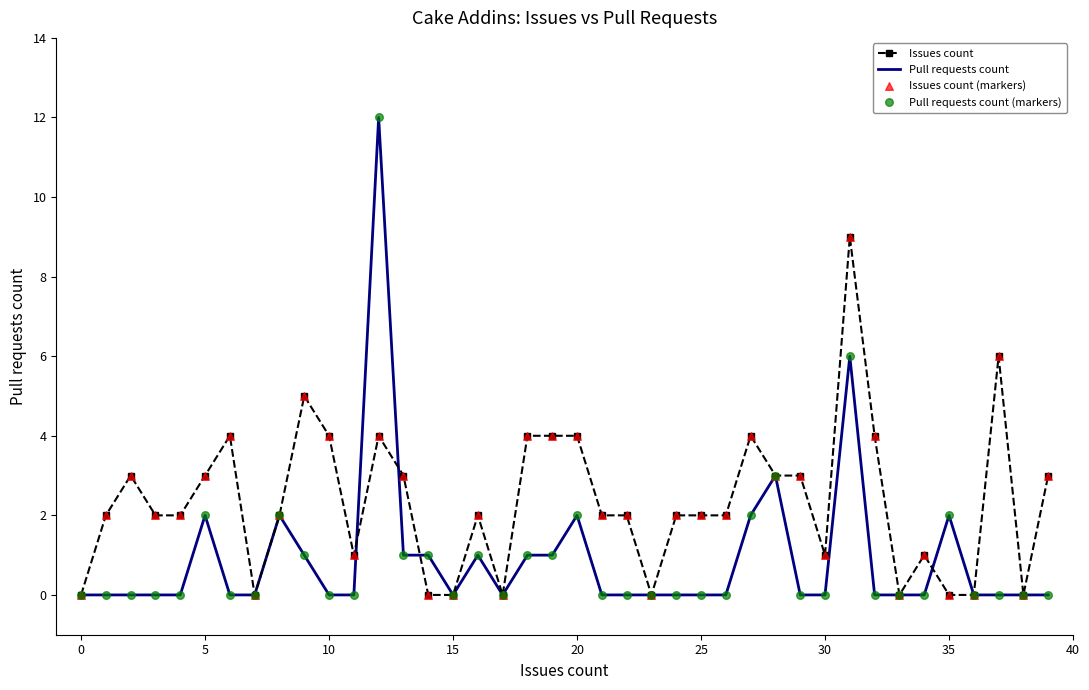

Which series has the largest total across all categories?

Issues count